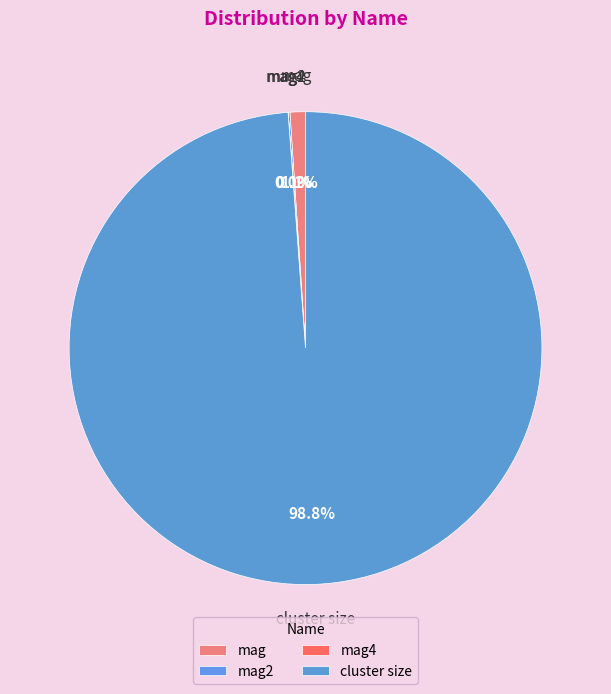

Is it true that mag2 is 0% of the pie?

True